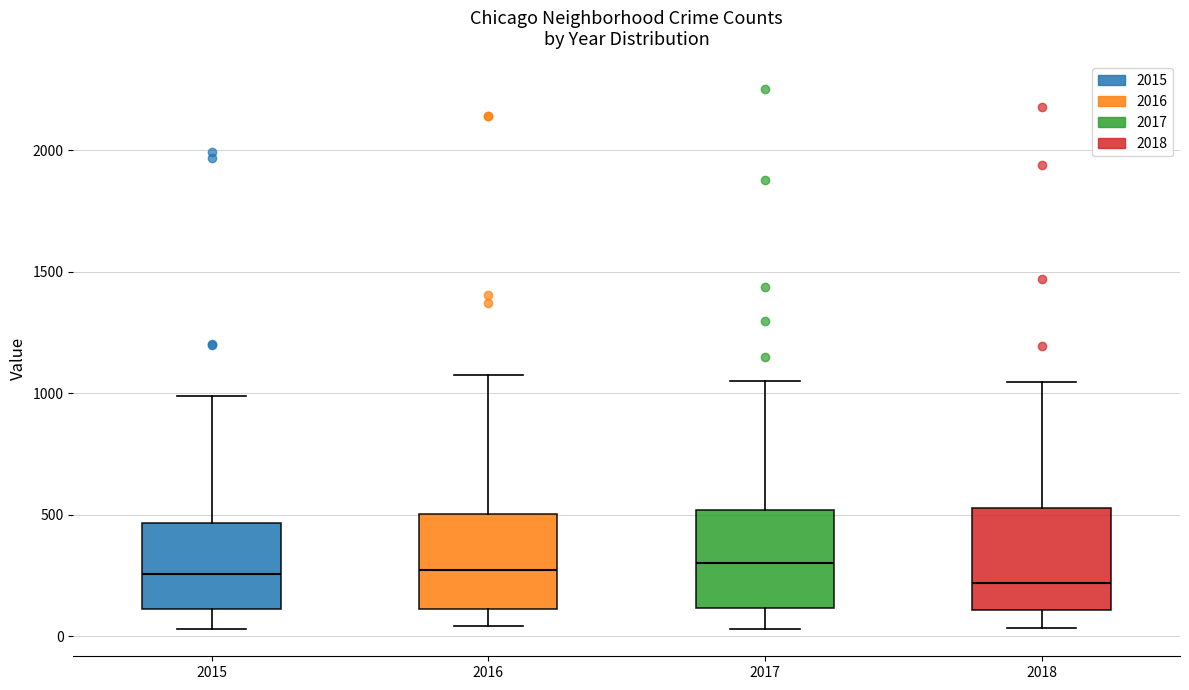

Reading left to right, read every box against the y-axis: the position of its median line, the range the box covers, and the ends of its whiskers. The values are not printed on the chart, so give them approximately, as read against the axis.

2015: median 250, box 100 to 450, whiskers 50 to 1000
2016: median 250, box 100 to 500, whiskers 50 to 1050
2017: median 300, box 100 to 500, whiskers 50 to 1050
2018: median 200, box 100 to 550, whiskers 50 to 1050